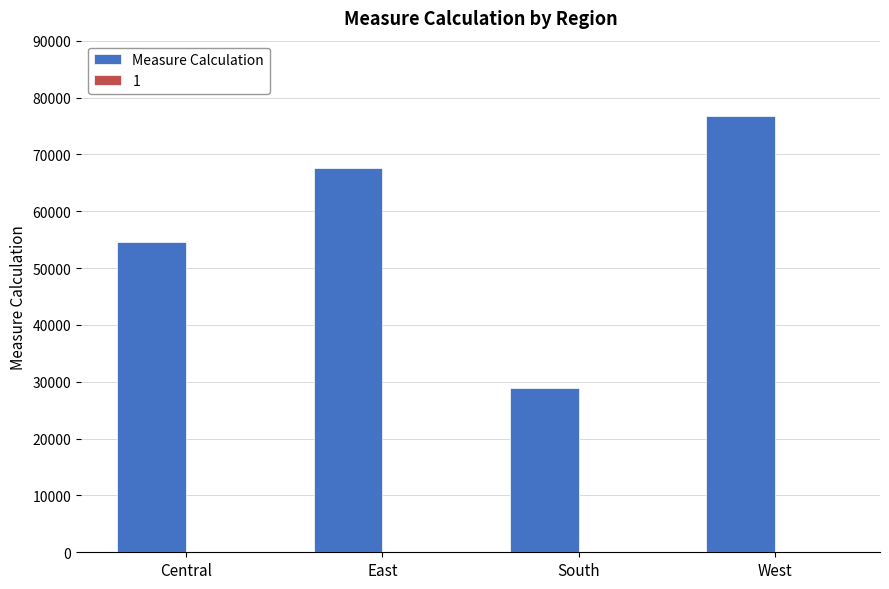

What is the label of the 3rd bar from the right?

East